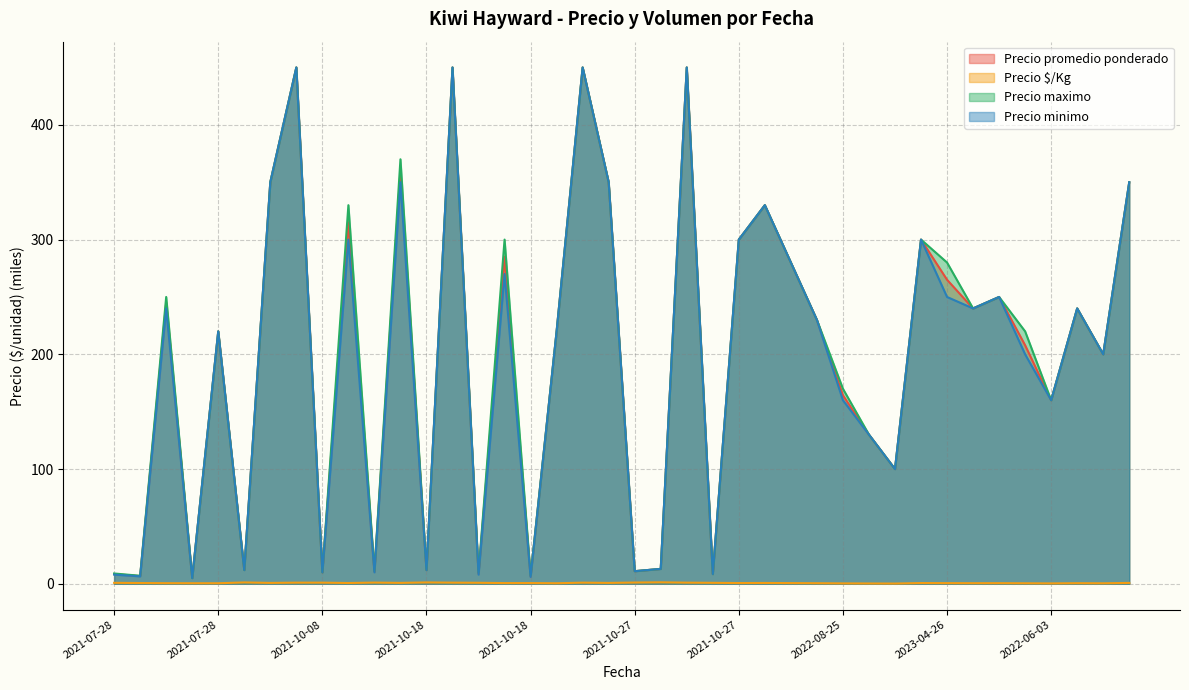

What value does the Precio $/Kg series have at 2022-06-03?

0.4